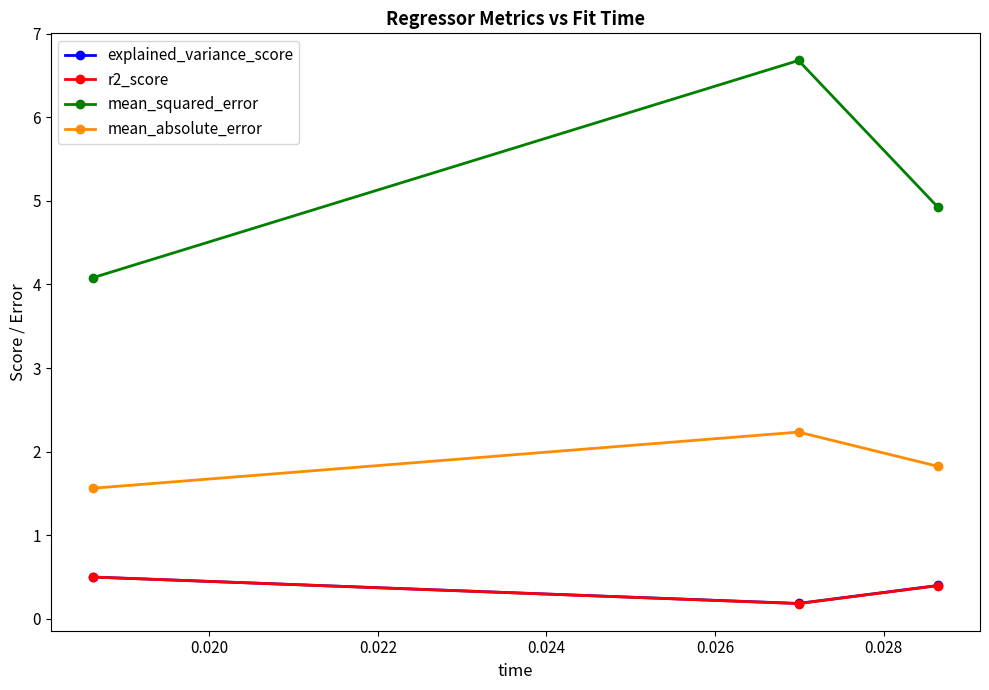

What is the value of the r2_score point at the 2nd from the left?

0.2